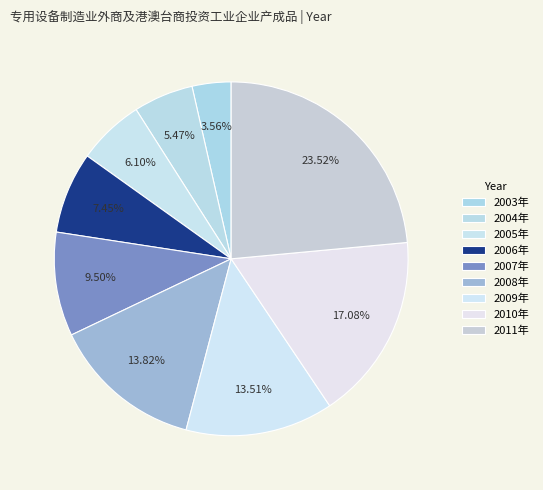

What percentage do 2003年 and 2011年 together represent?

27.1%